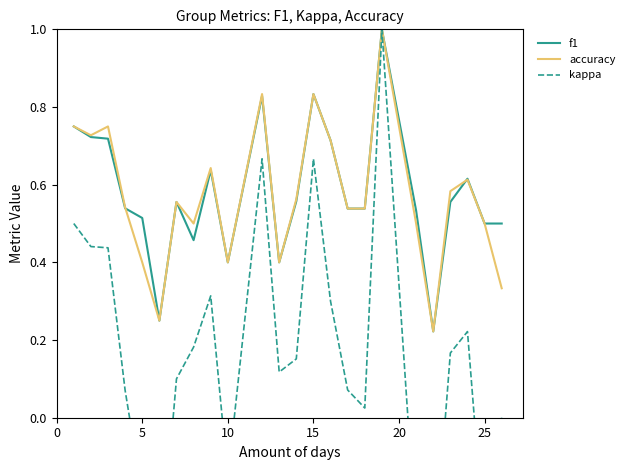

What is the maximum value for f1?

1.0